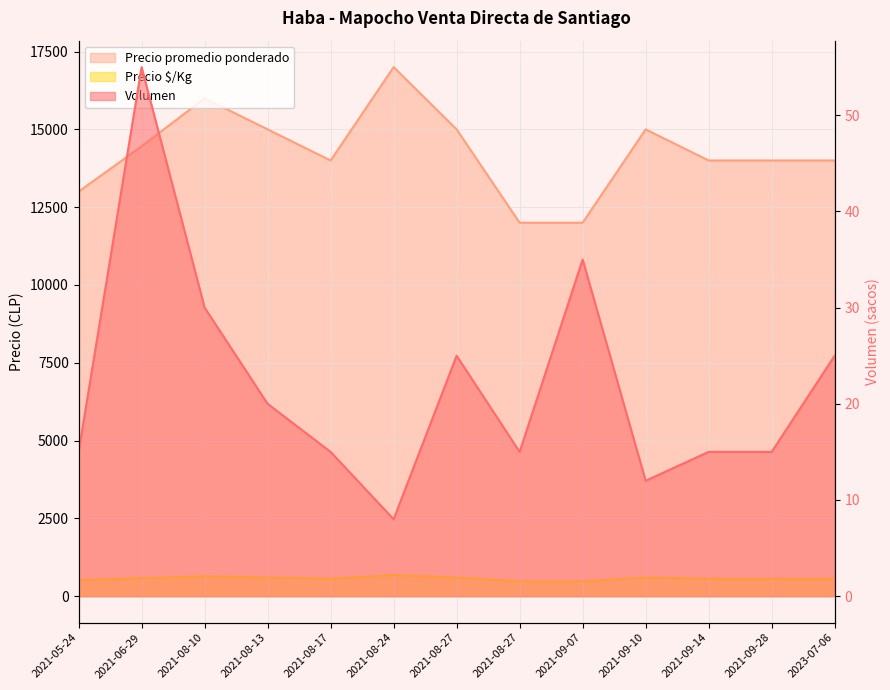

Rank the series at 2023-07-06 from lowest to highest value.

Volumen, Precio $/Kg, Precio promedio ponderado